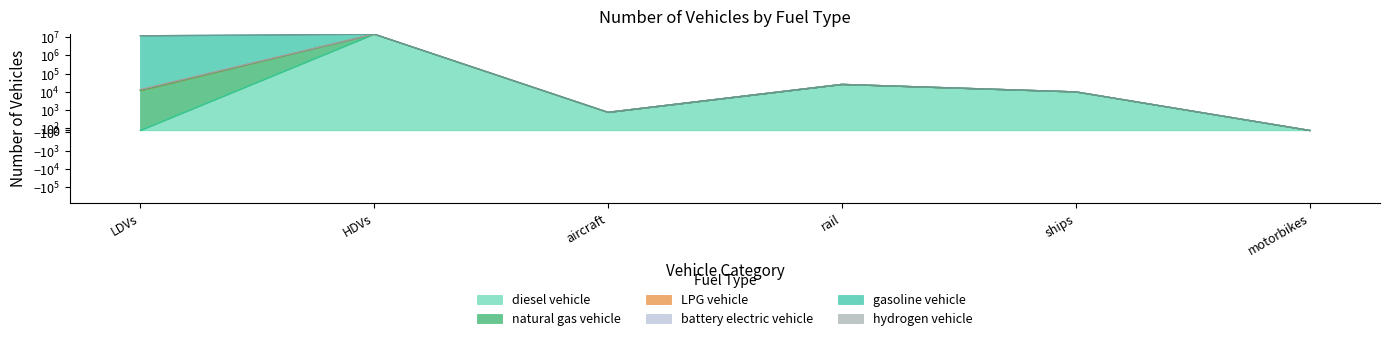

Which category has the highest value in the battery electric vehicle series?

HDVs